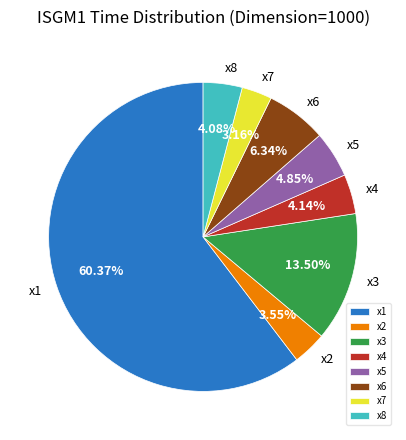

What is the majority slice?

x1